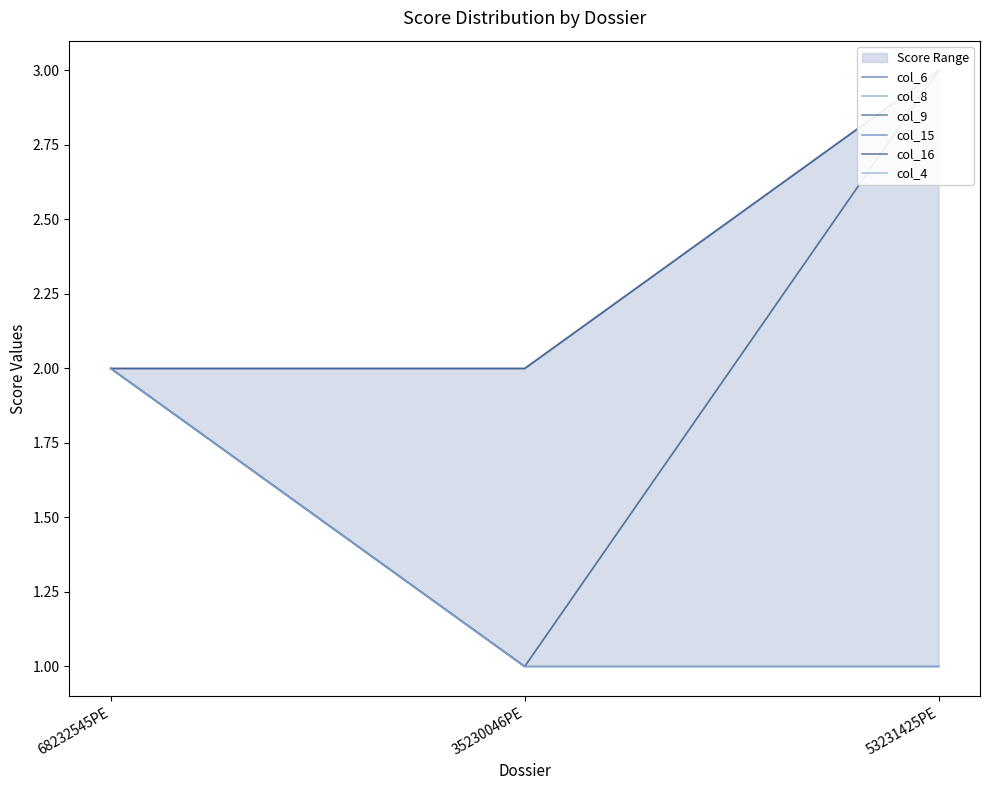

The value of col_8 at 68232545PE is 1. True or false?

False